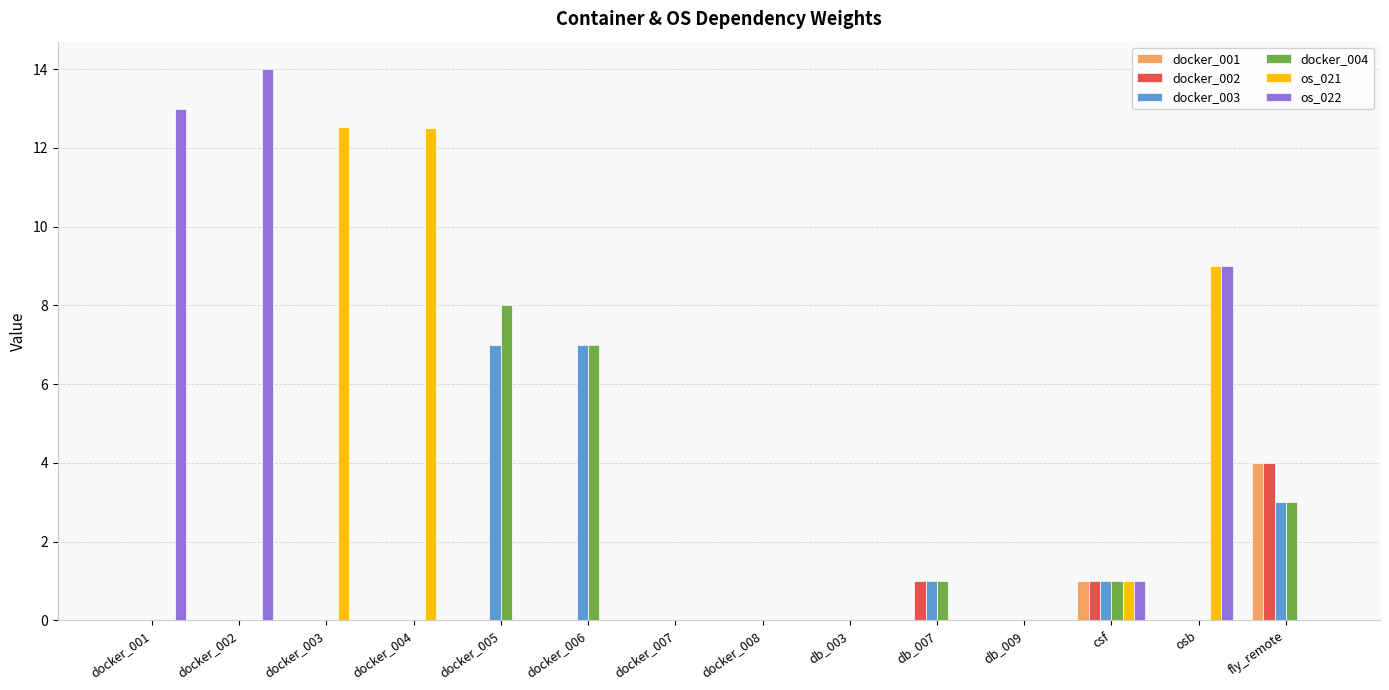

What is the total value across all series at fly_remote?

14.0